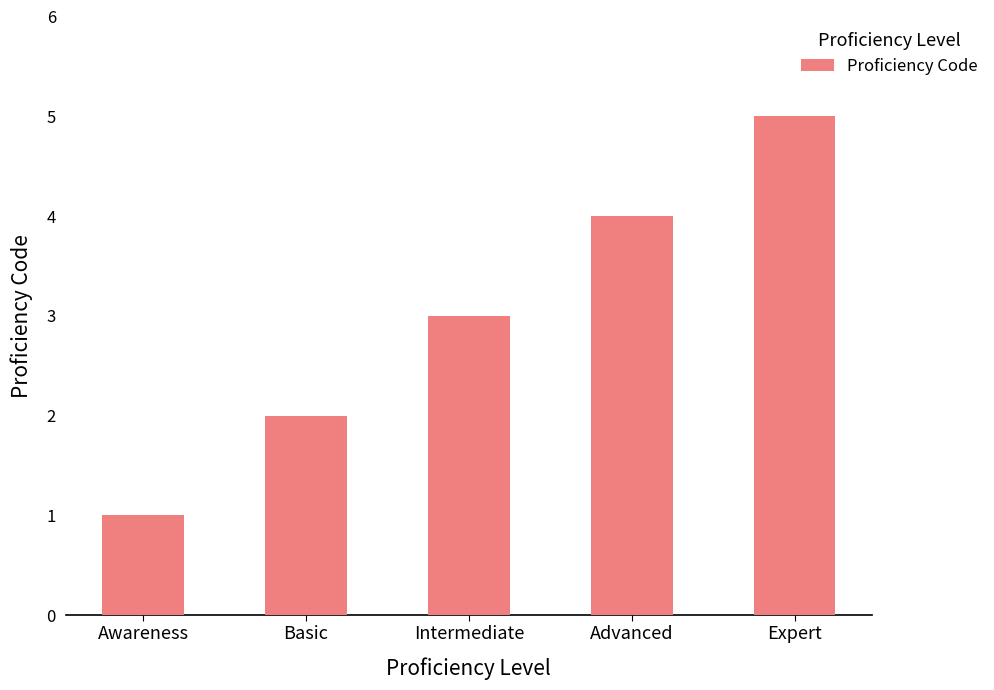

Reading right to left, extract all data points from this chart.

Expert=5	Advanced=4	Intermediate=3	Basic=2	Awareness=1